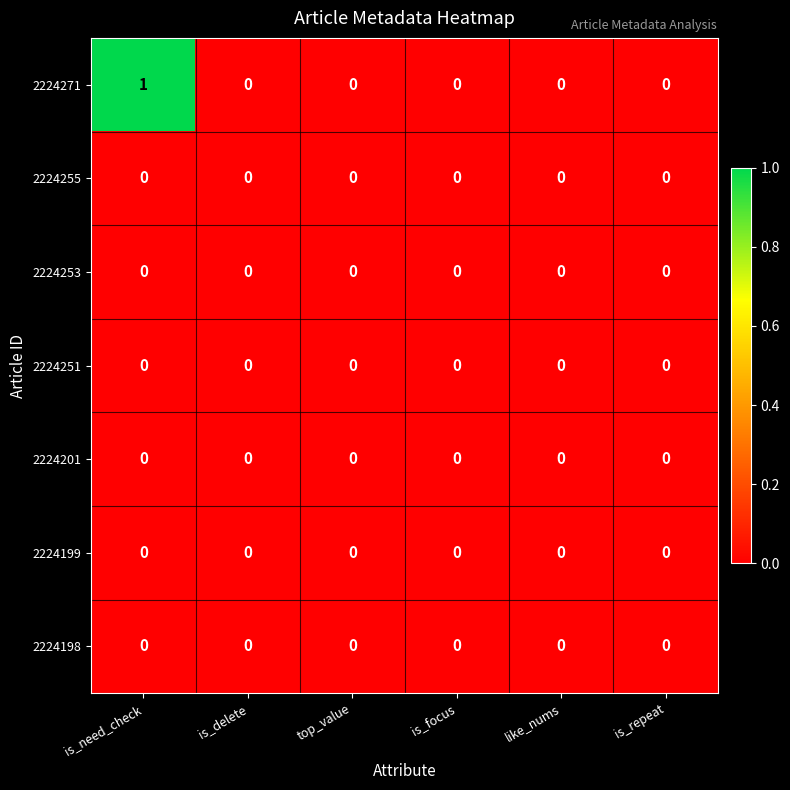

Which series has the largest range (max minus min)?

2224271